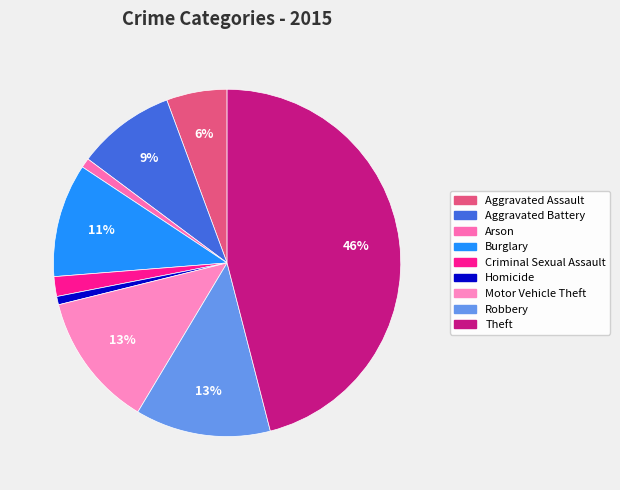

Is there a majority slice in this chart?

No